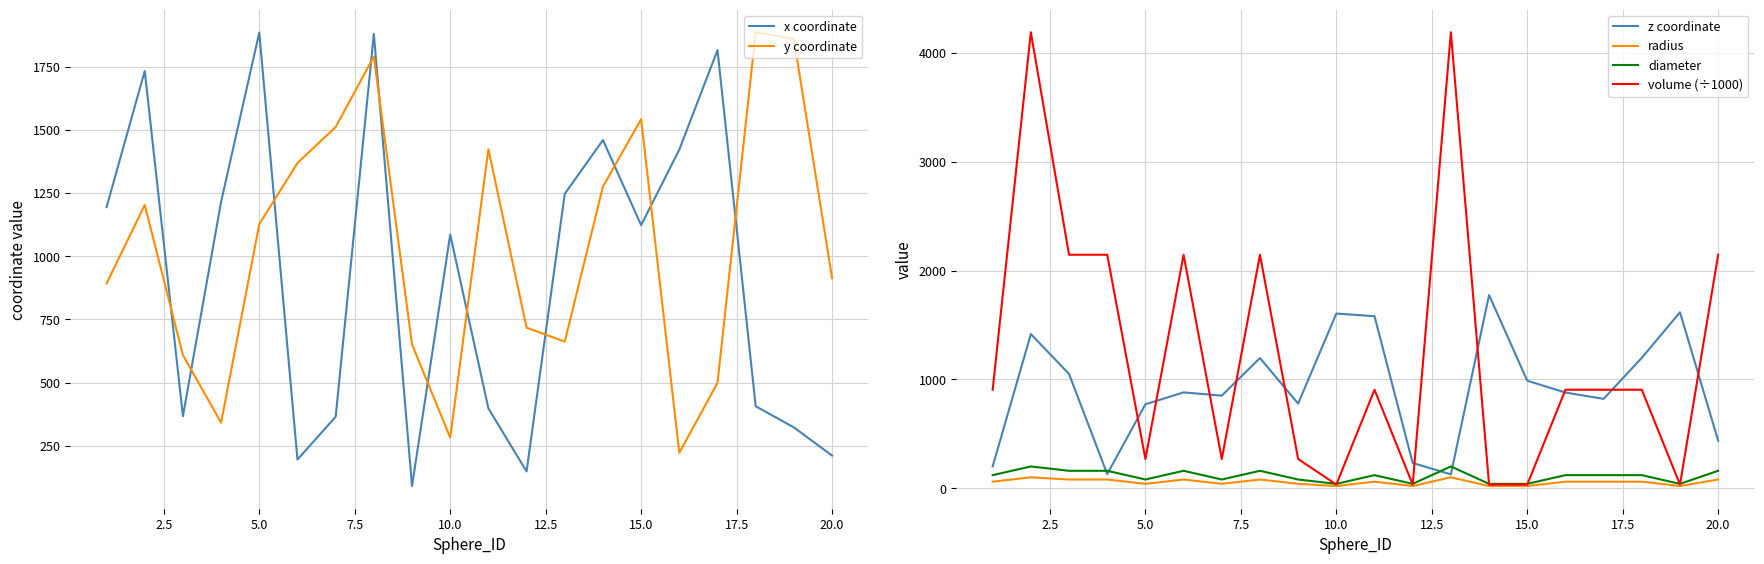

What is the smallest value displayed?

20.0